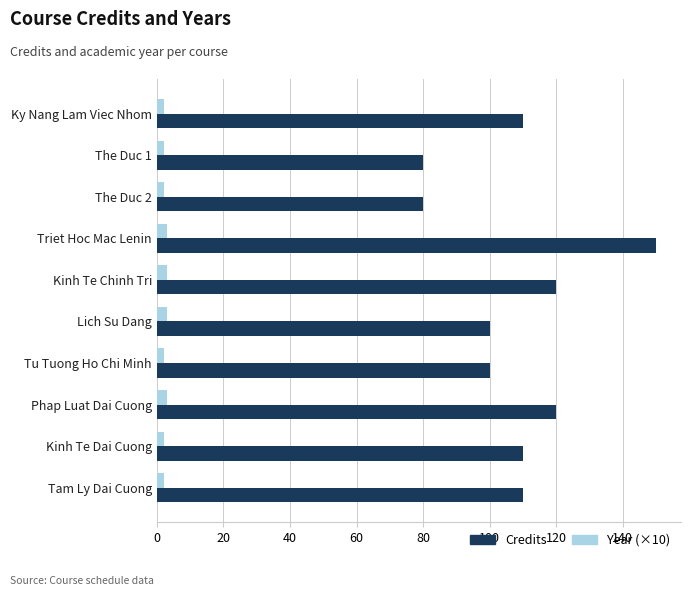

Which category has the highest value across all series?

Triet Hoc Mac Lenin